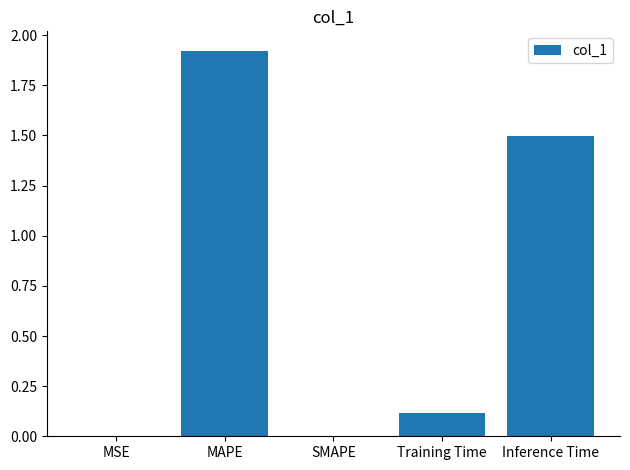

Is it true that the value at Inference Time is 1.5?

True